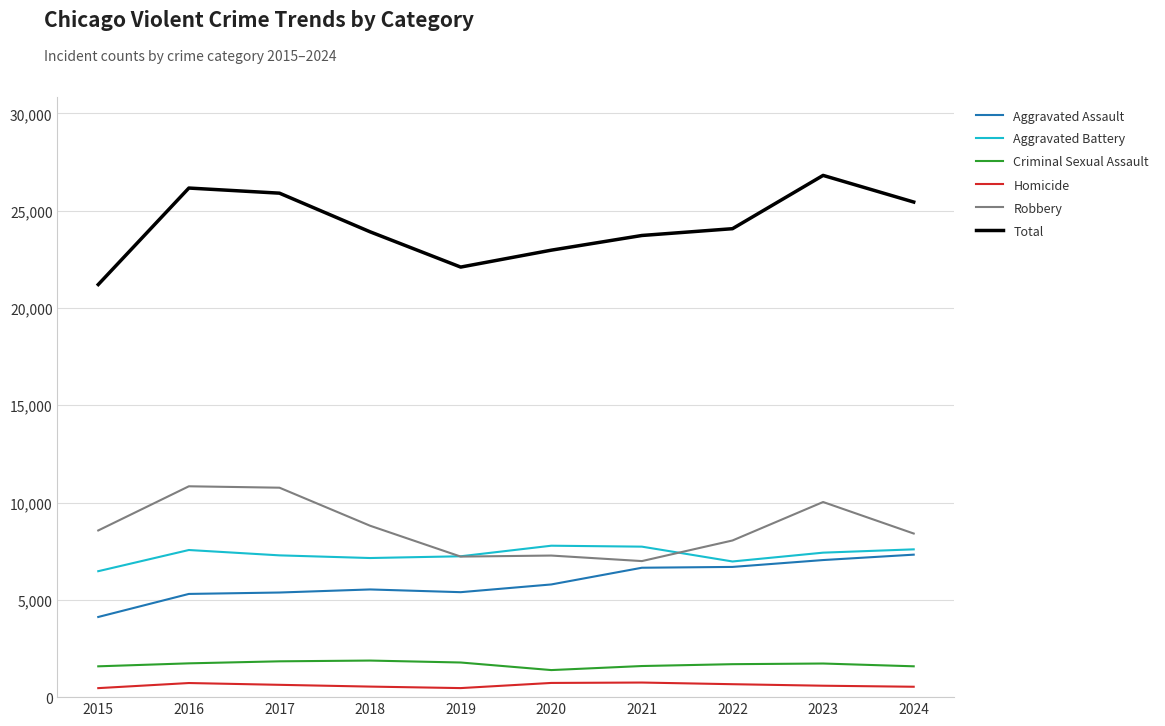

What is the minimum value for Aggravated Battery?

6473